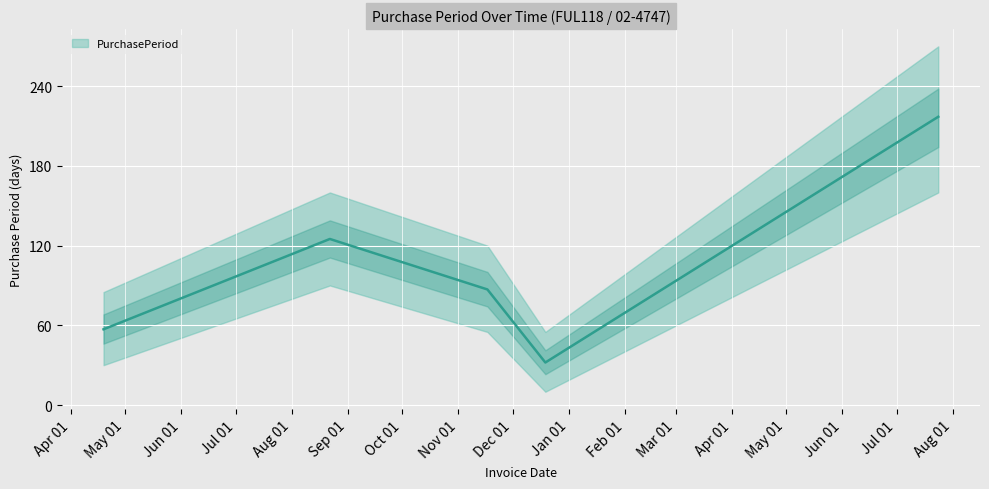

At which label does the data first exceed 87?

2016-08-22